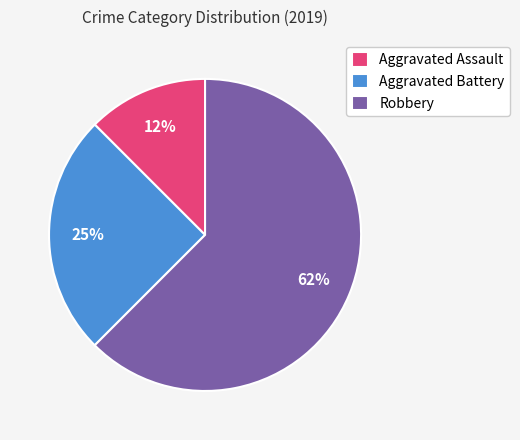

To the nearest percent, what portion does Aggravated Battery represent?

25%